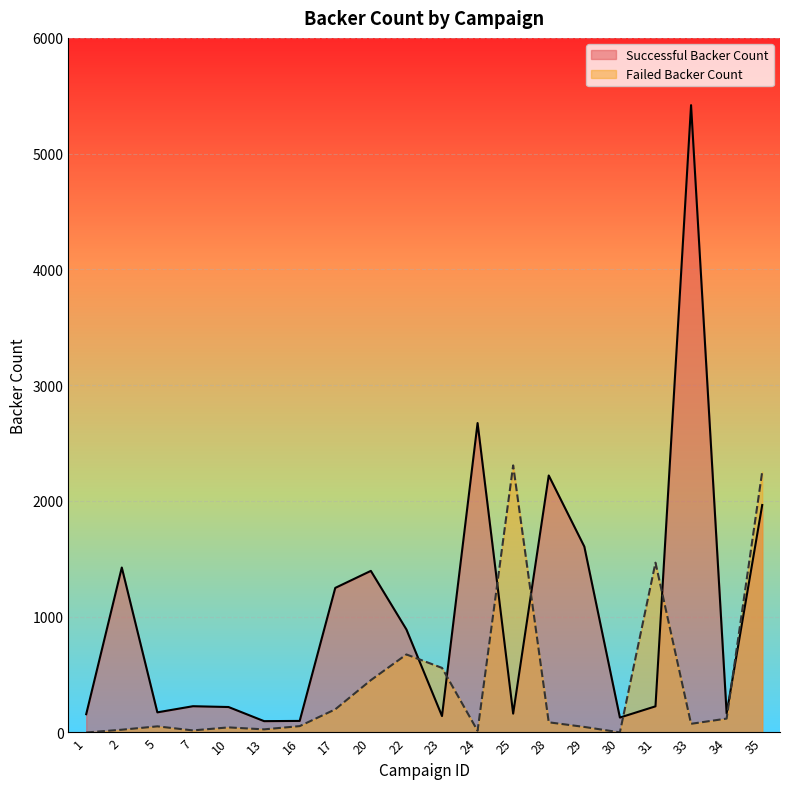

Which series ends up on top after the final intersection of Successful Backer Count and Failed Backer Count?

Failed Backer Count